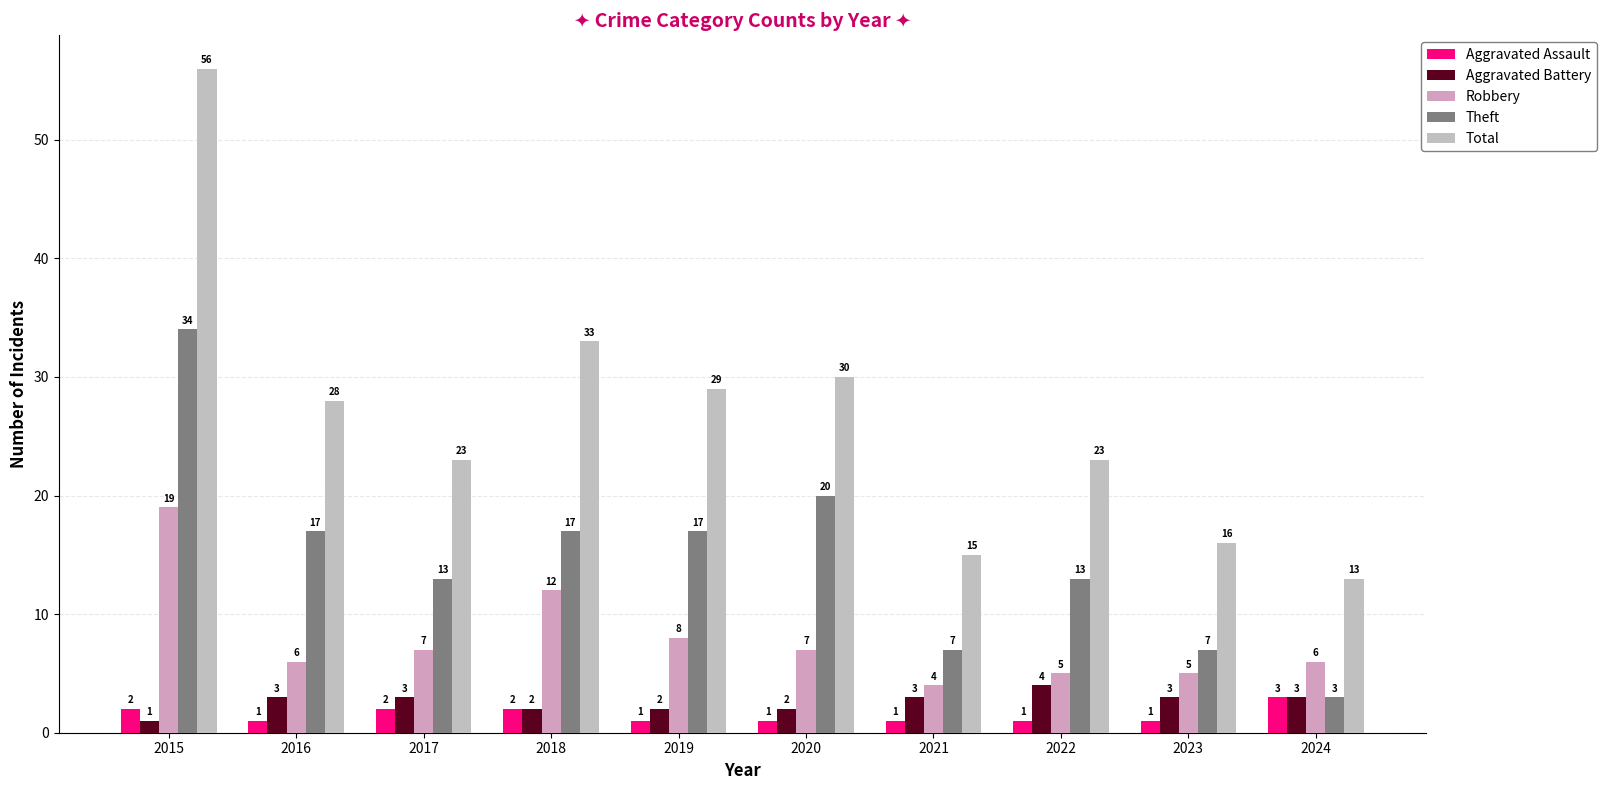

What is the difference between the second highest and second lowest values in the Theft series?

13